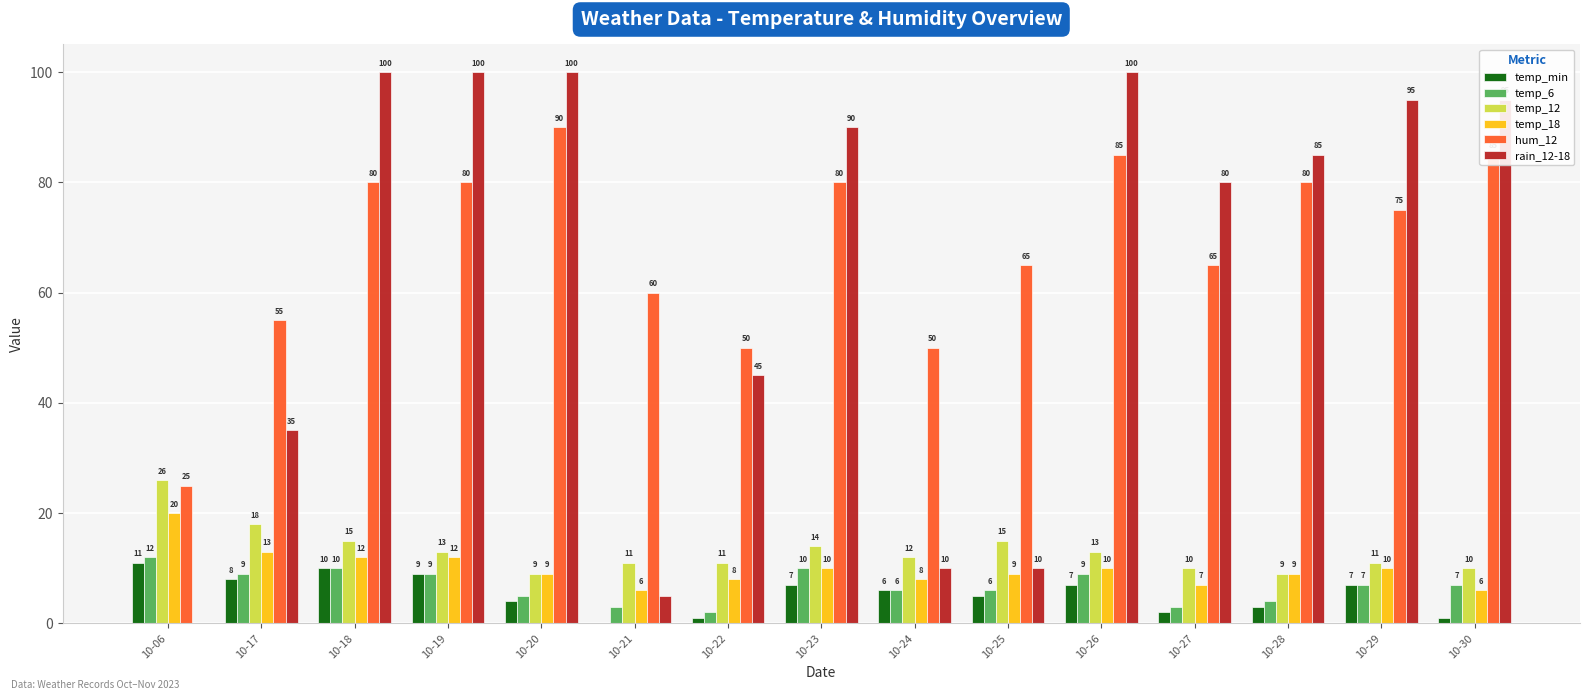

What is the total value across all series at 10-28?

190